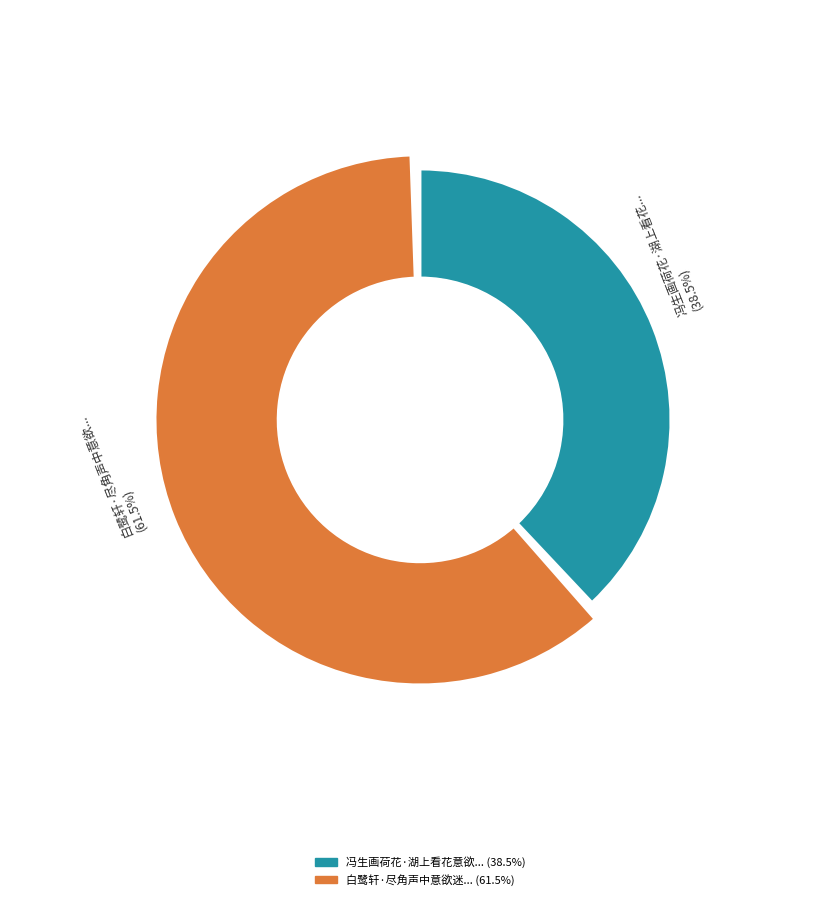

To the nearest percent, what is the difference between the 冯生画荷花·湖上看花意欲迷 and 白鹭轩·尽角声中意欲迷 slice percentages?

23%